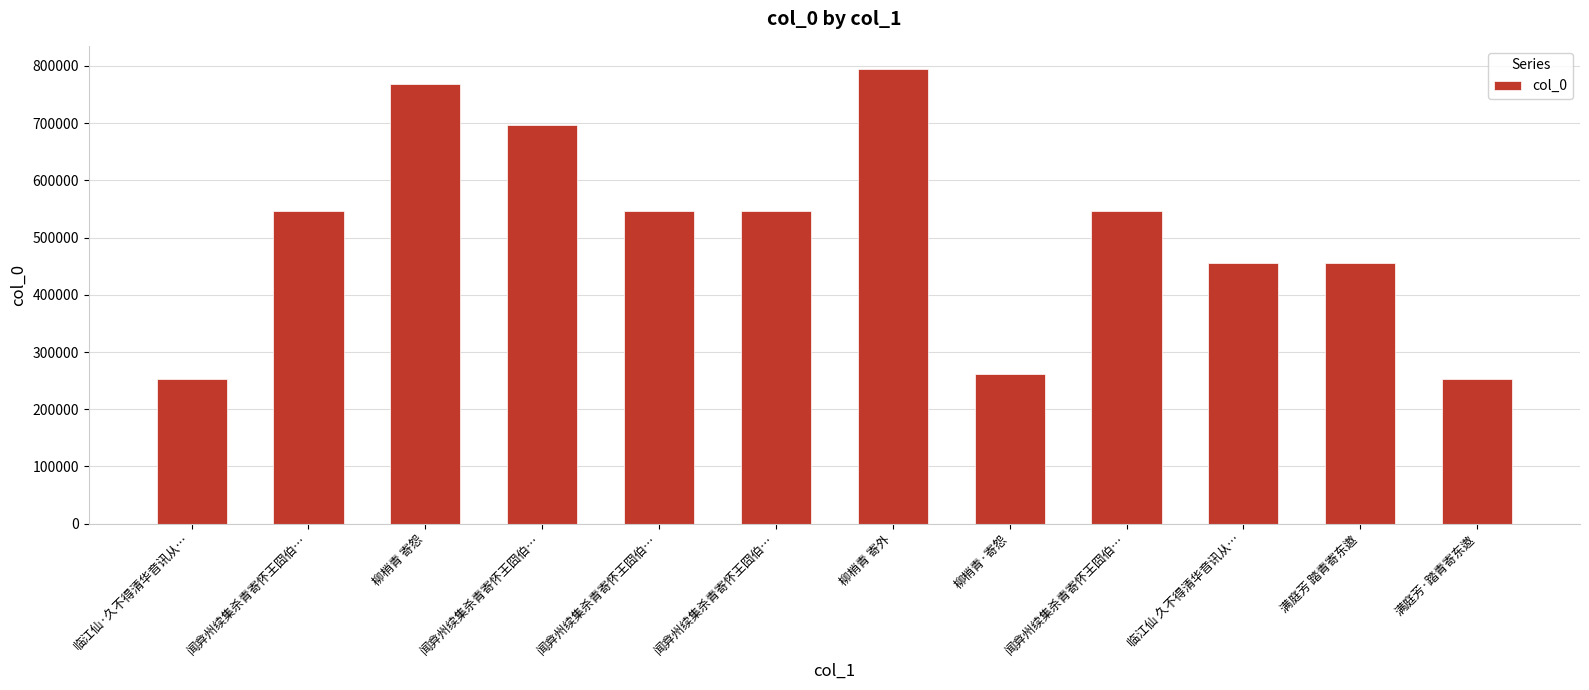

How many categories are shown in the chart?

12